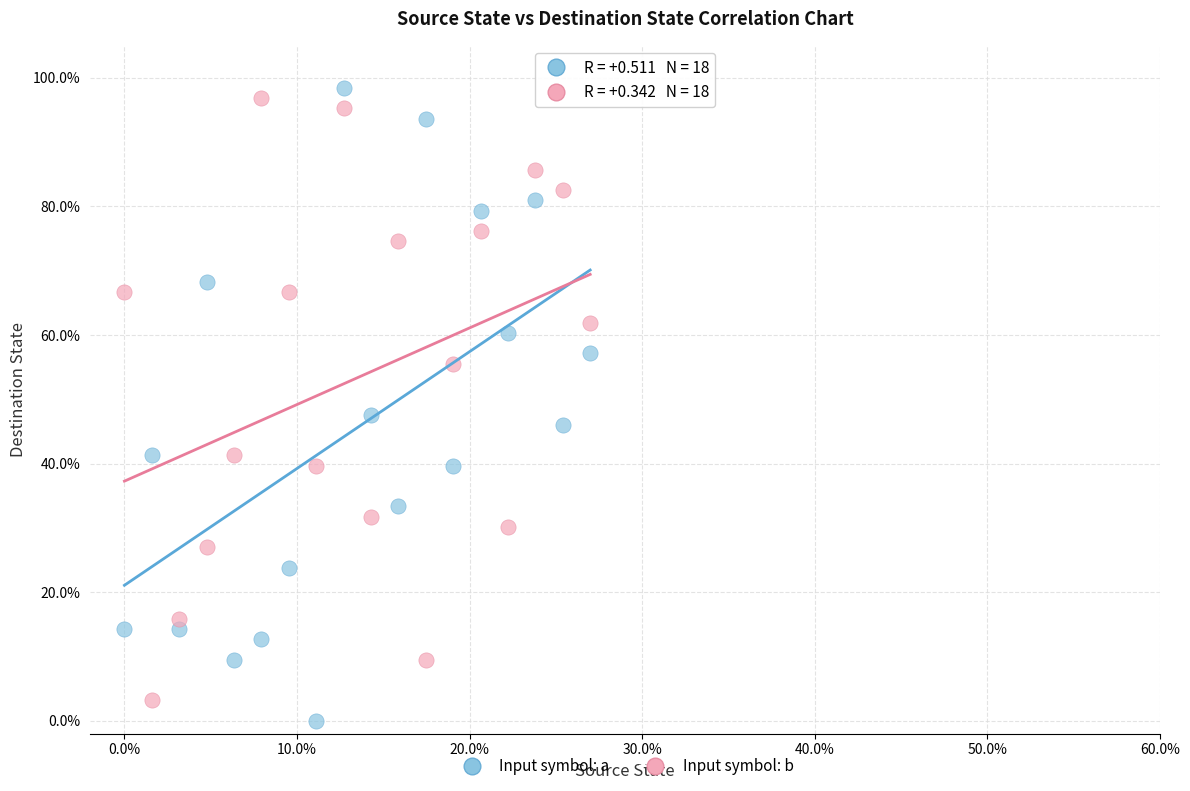

What are all the series names shown in the legend?

Input symbol: a, Input symbol: b